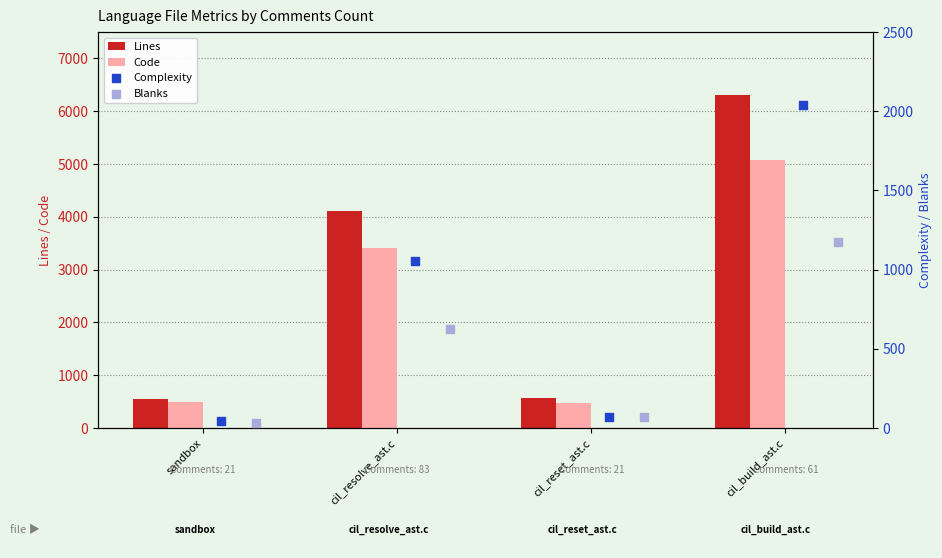

What are all the series names shown in the legend?

Lines, Code, Complexity, Blanks